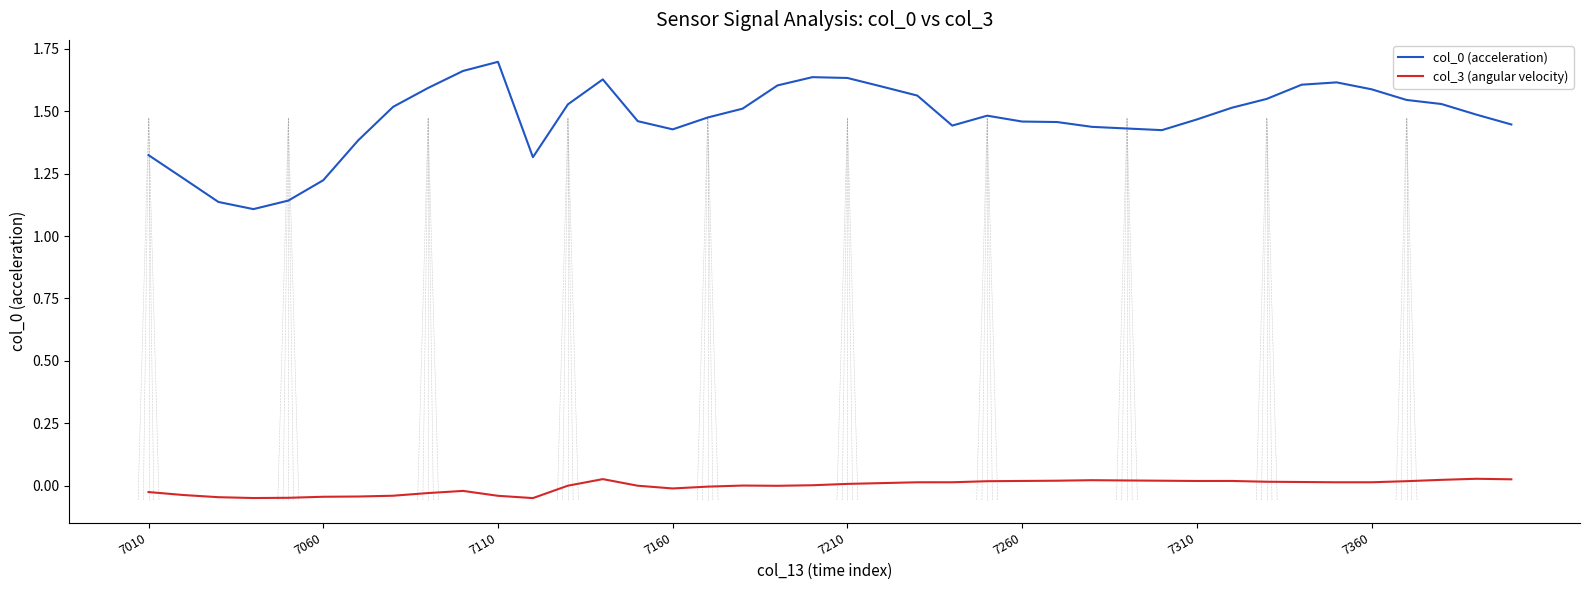

How many col_0 (acceleration) values are between 1 and 2?

40